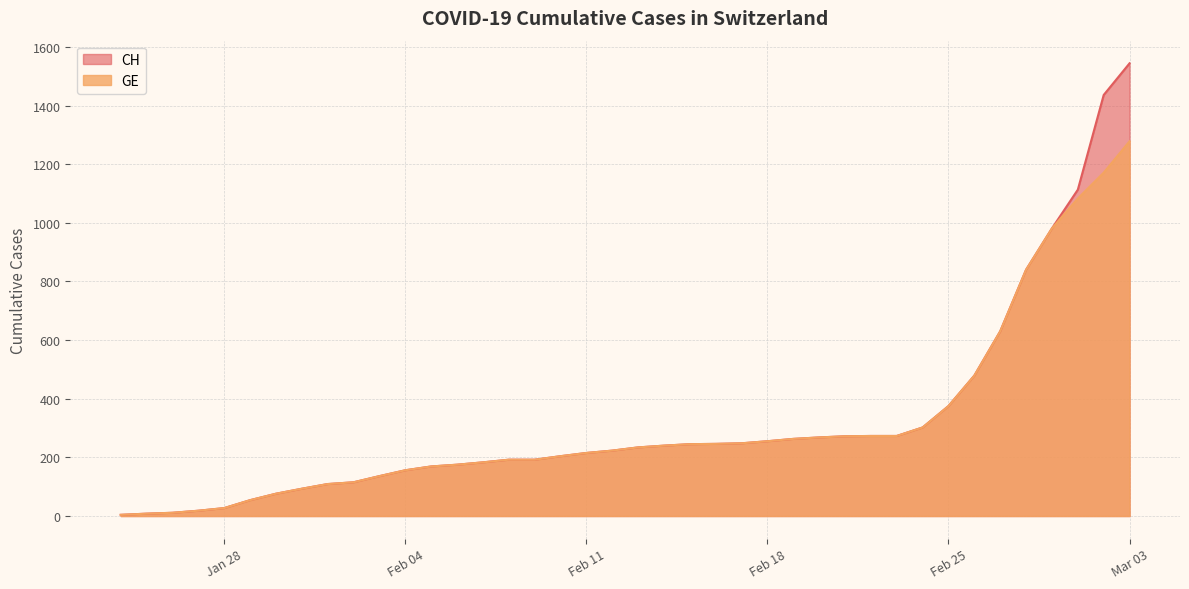

Read the GE value at 2020-02-07.

183